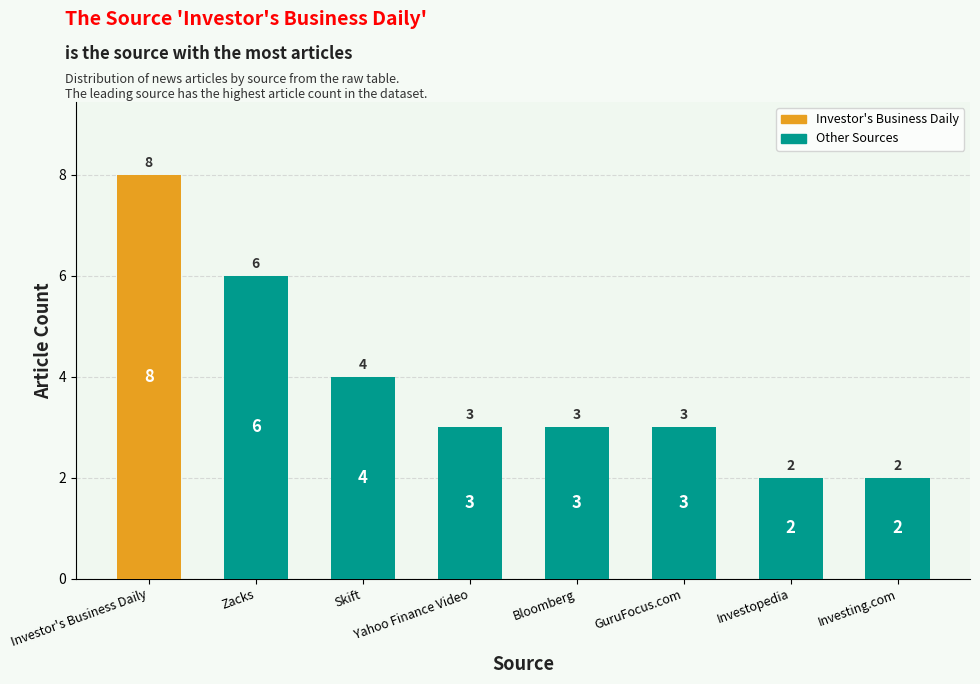

Reading left to right, transcribe all the data shown in this chart.

Investor's Business Daily=8	Zacks=6	Skift=4	Yahoo Finance Video=3	Bloomberg=3	GuruFocus.com=3	Investopedia=2	Investing.com=2